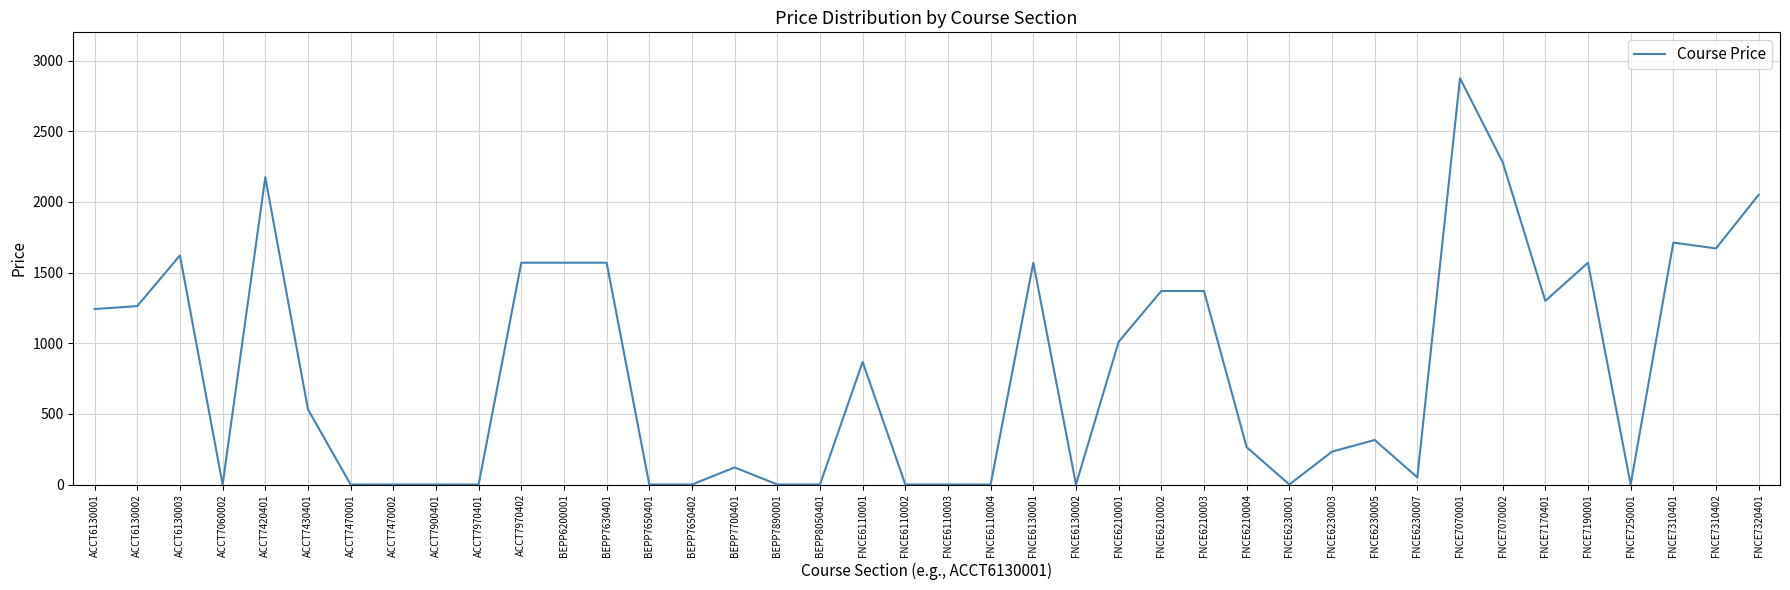

What is the change in value from ACCT7430401 to FNCE6110001?

+335.3